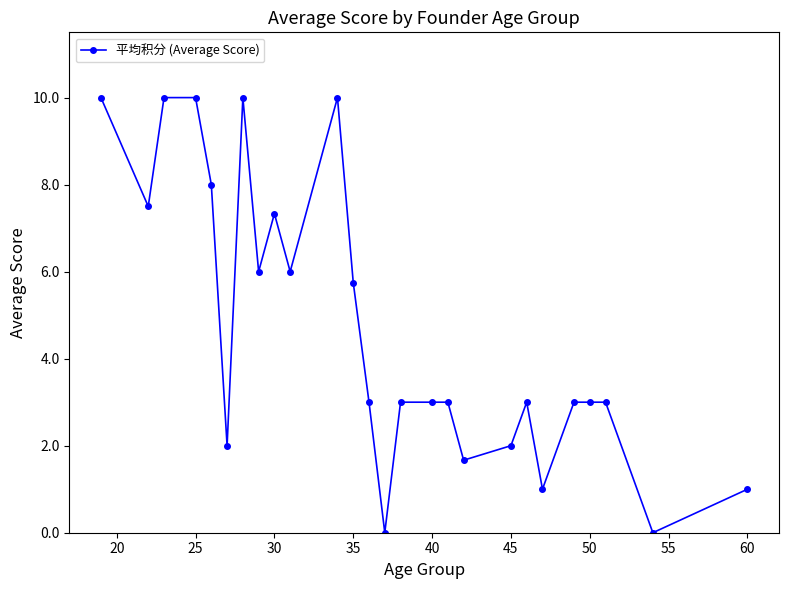

True or false: the data has more than 1 interior local peaks.

True